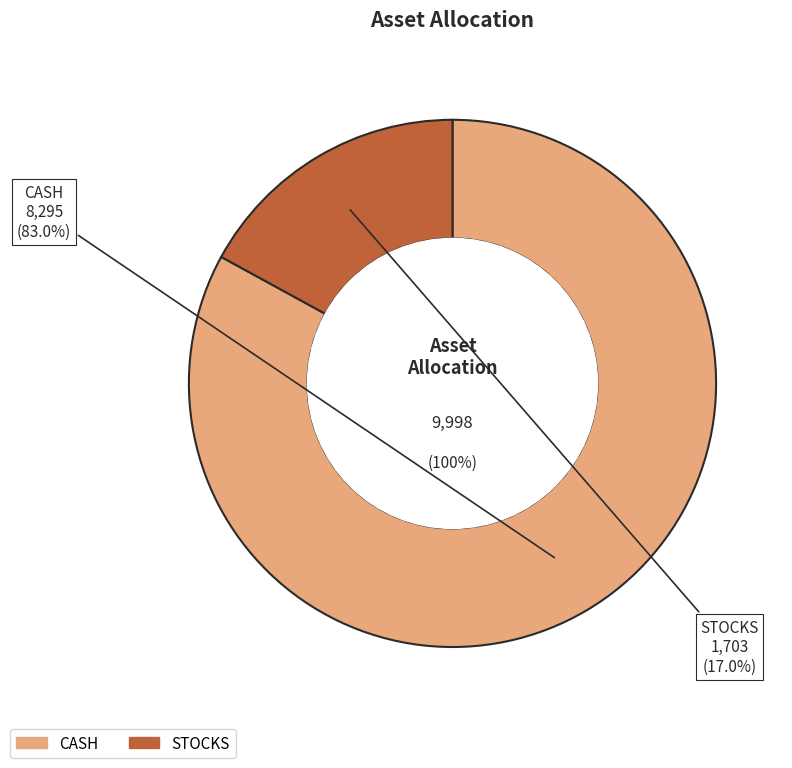

Count the number of slices in the pie.

2